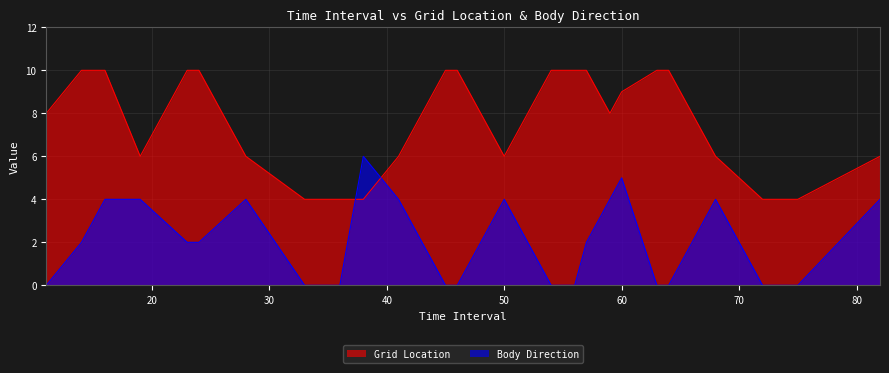

Which series has the largest total across all categories?

Grid Location